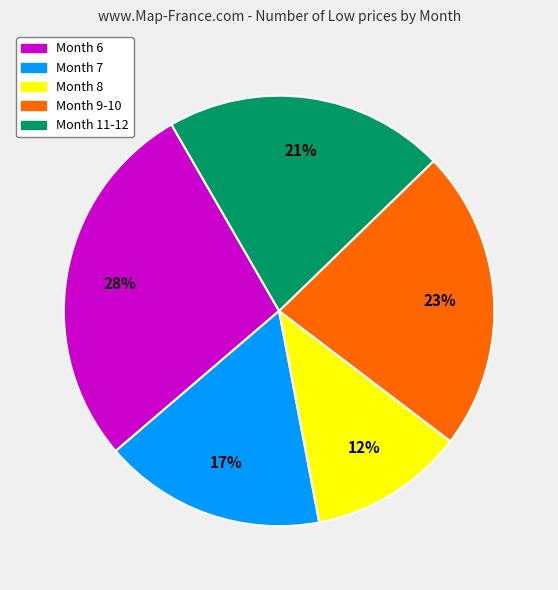

How many slices are in this pie chart?

5